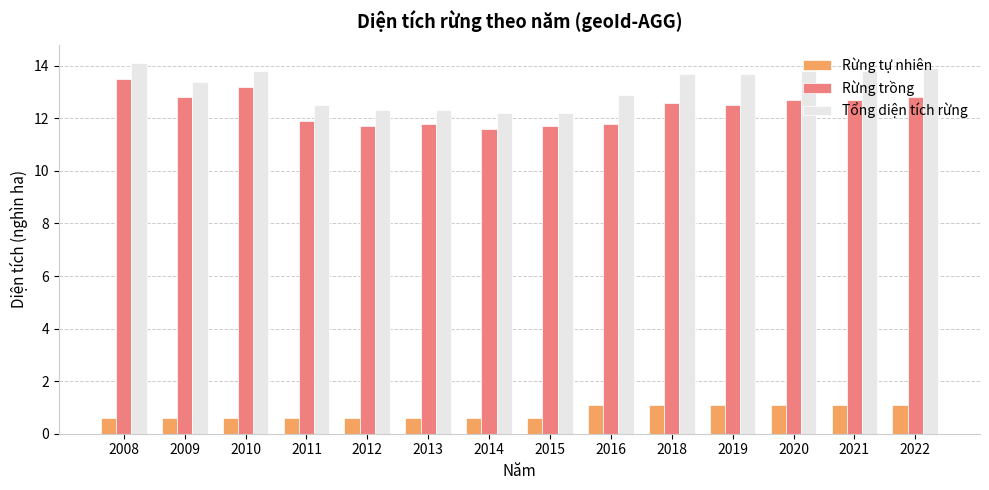

Count the Rừng tự nhiên values in the range 0 to 1.

8